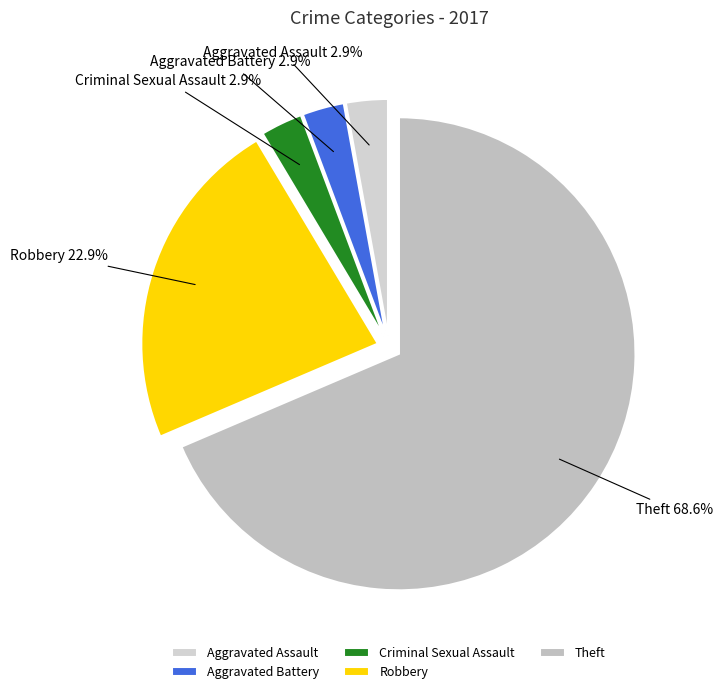

To the nearest percent, what percentage of the pie is Aggravated Battery?

3%